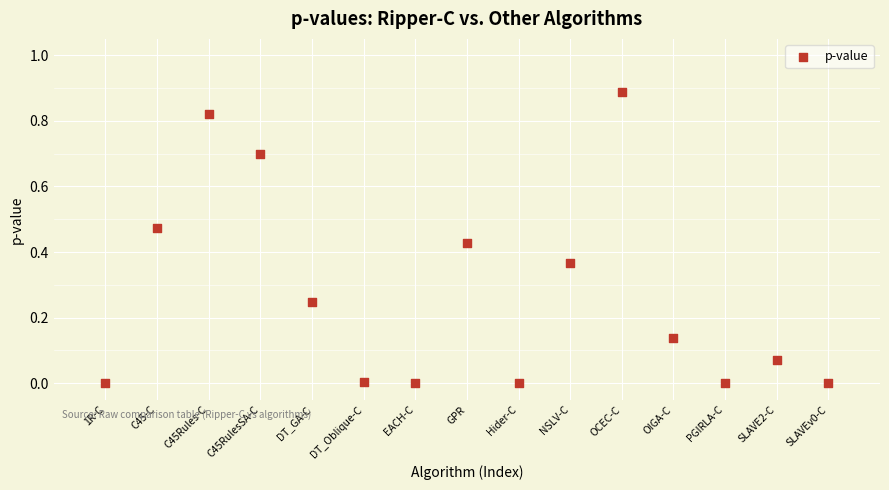

How many data points are displayed?

15